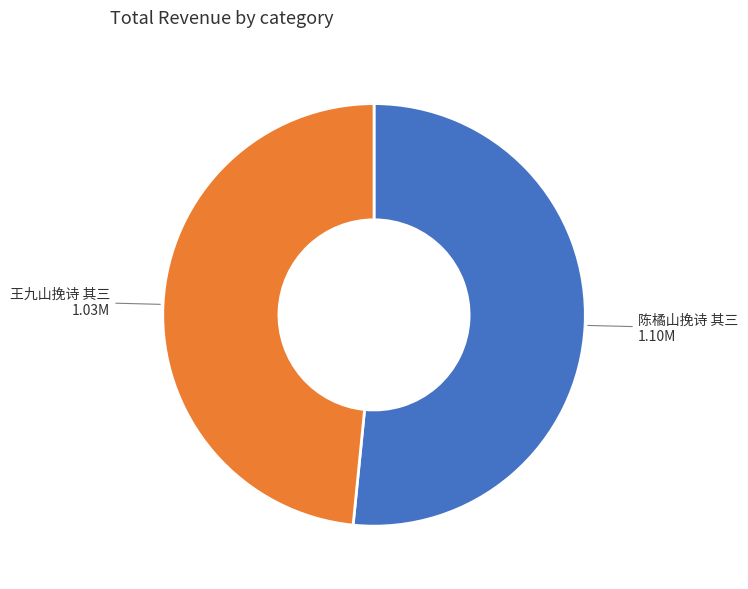

Is there any slice that represents more than half of the pie?

Yes